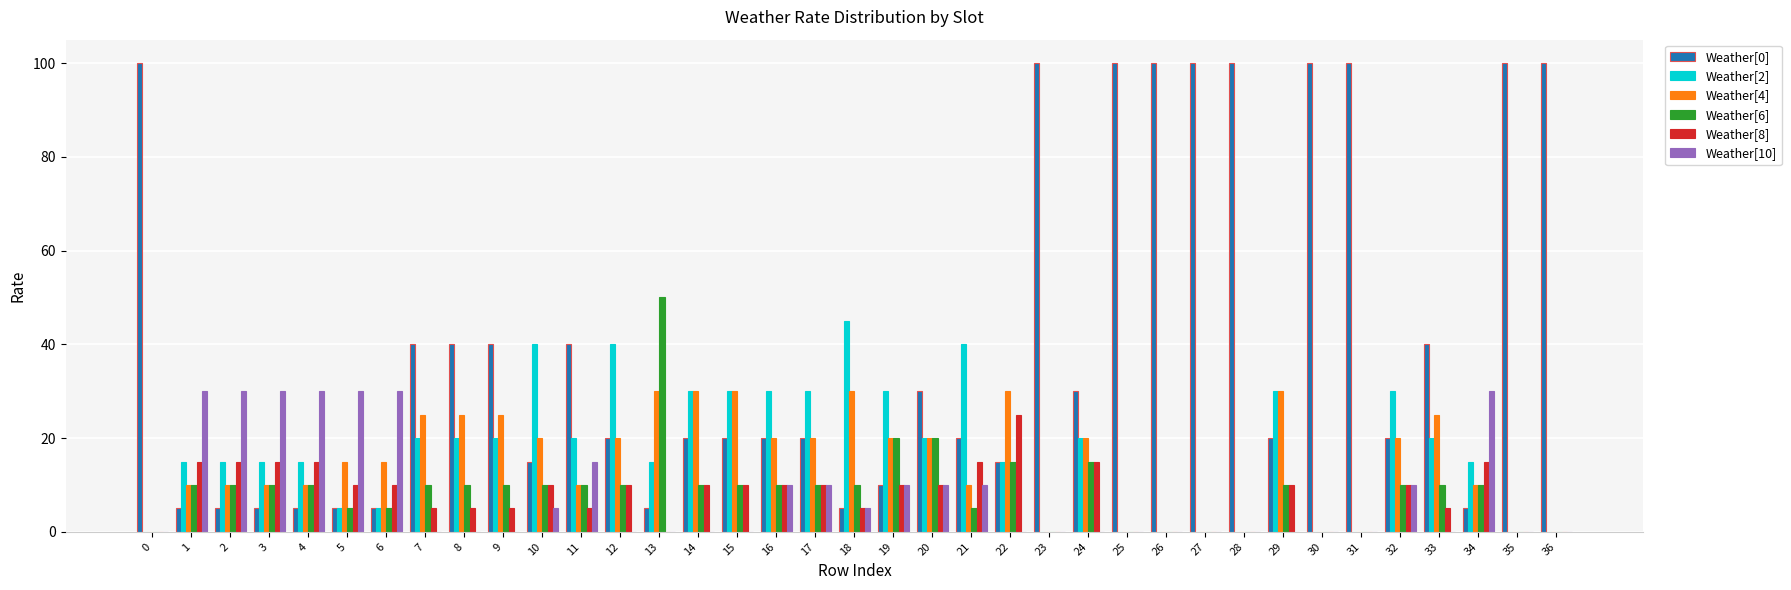

Read the Weather[4] value at 24.

20